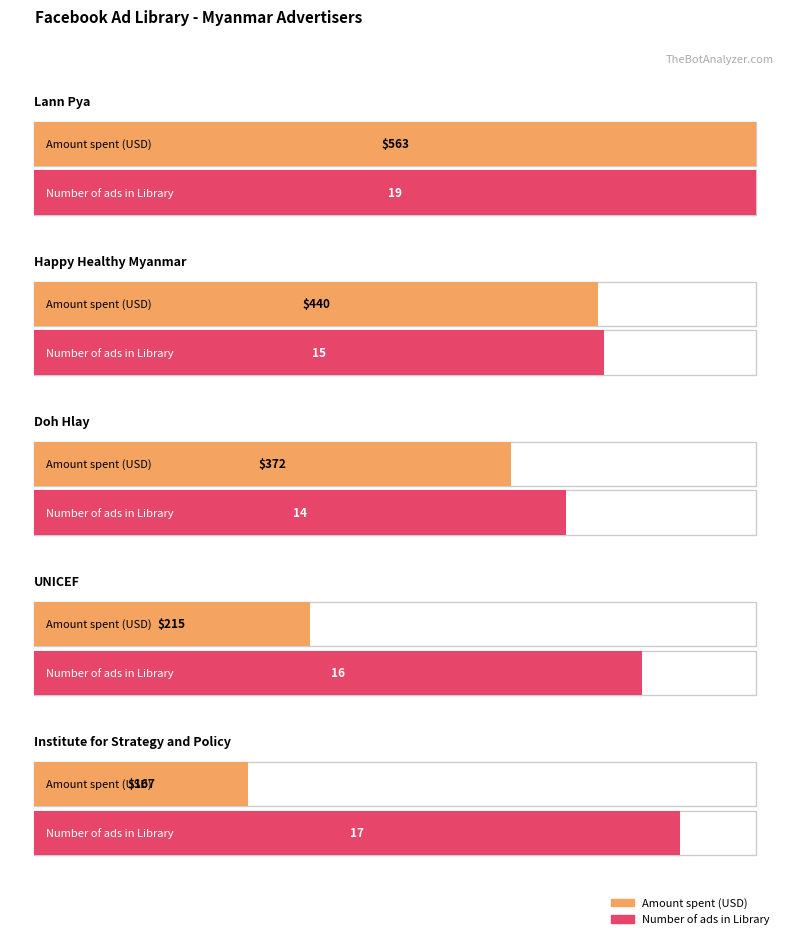

List the series in order of their overall mean, lowest first.

Number of ads in Library, Amount spent (USD)